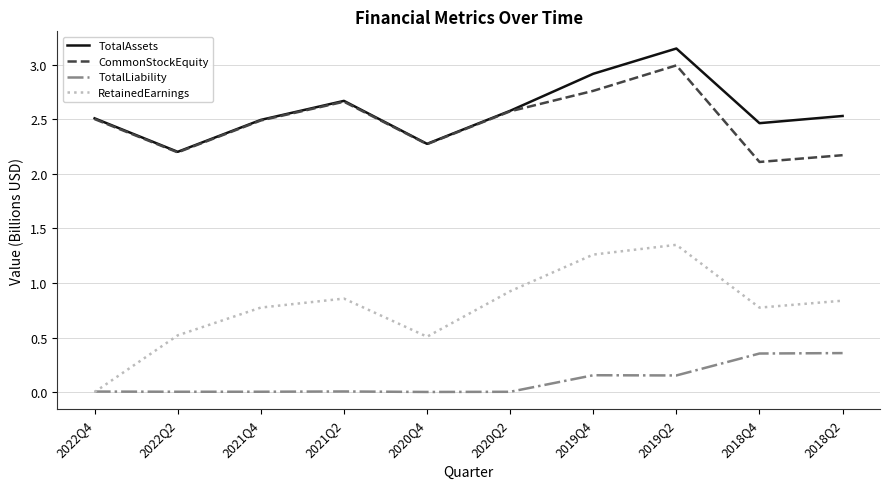

Between 2022Q4 and 2019Q4, which series saw the biggest shift?

RetainedEarnings